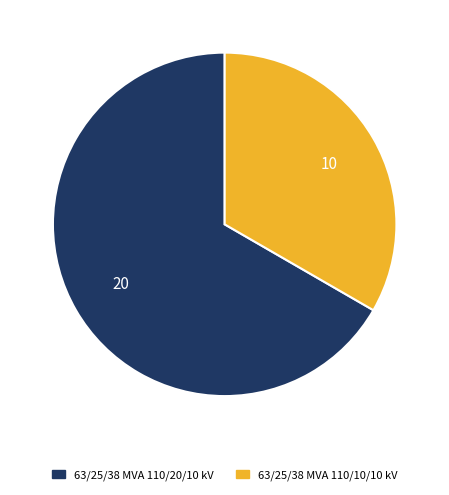

Between 63/25/38 MVA 110/10/10 kV and 63/25/38 MVA 110/20/10 kV, which is larger?

63/25/38 MVA 110/20/10 kV